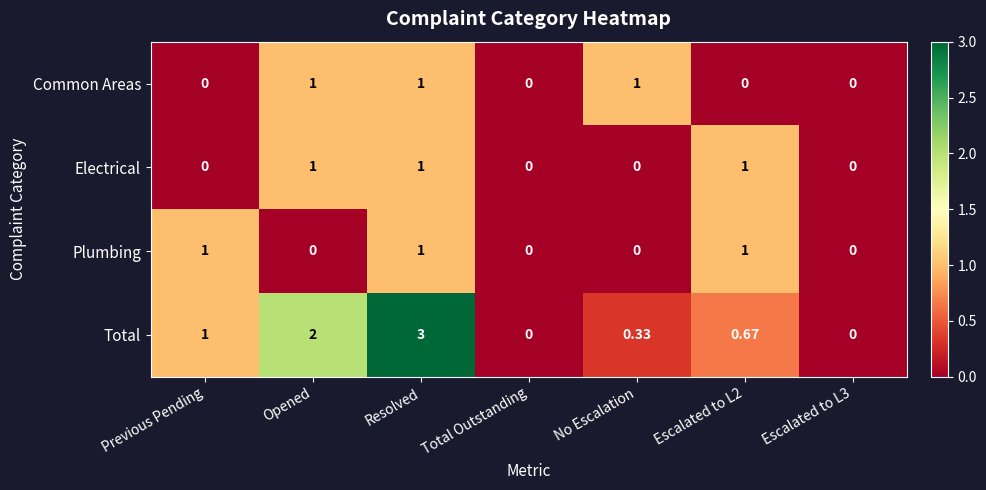

What is the greatest value displayed?

3.0